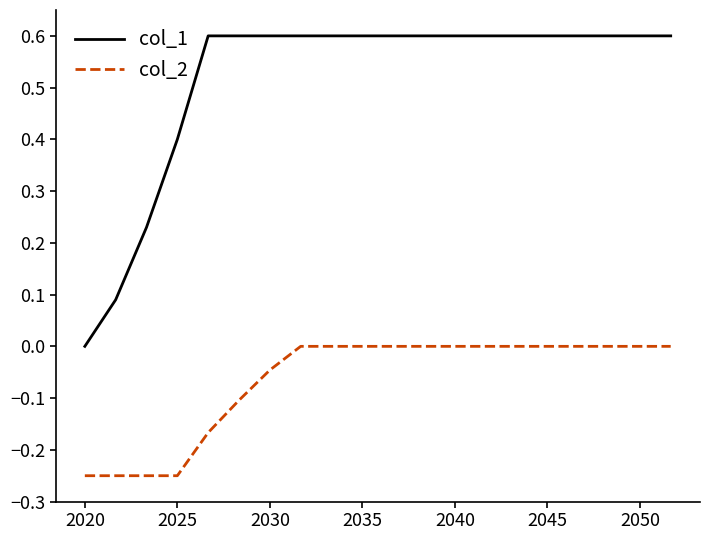

Which series has the largest range (max minus min)?

col_1